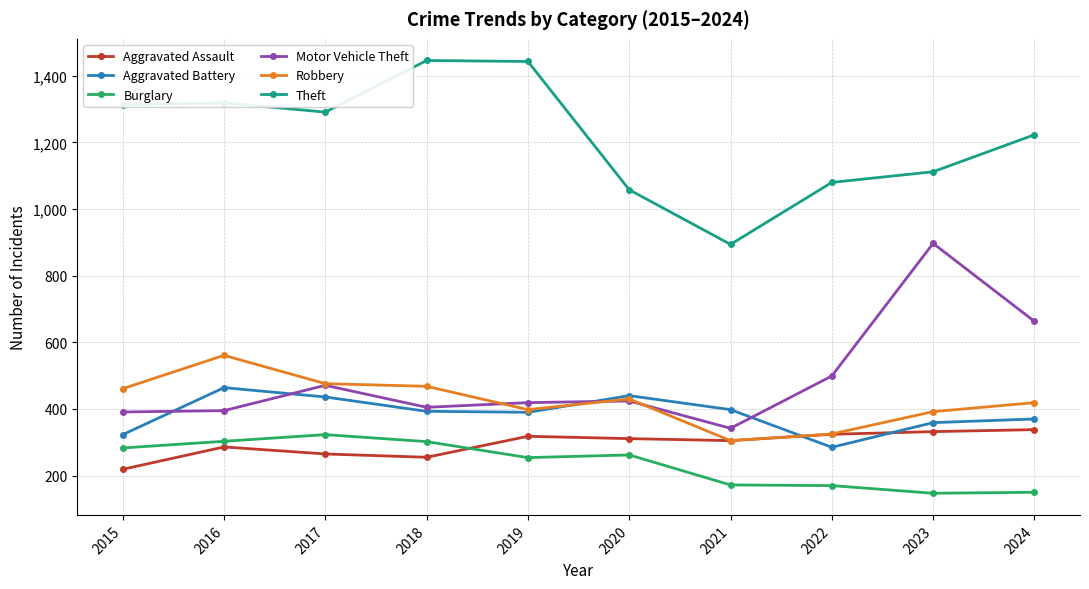

Which series changed the most between 2015 and 2023?

Motor Vehicle Theft